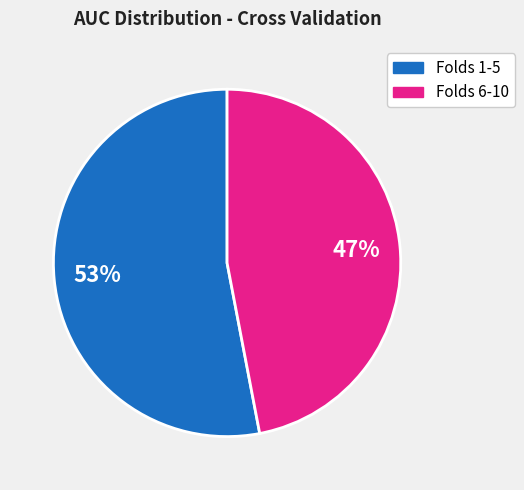

To the nearest percent, what is the average slice percentage?

50%